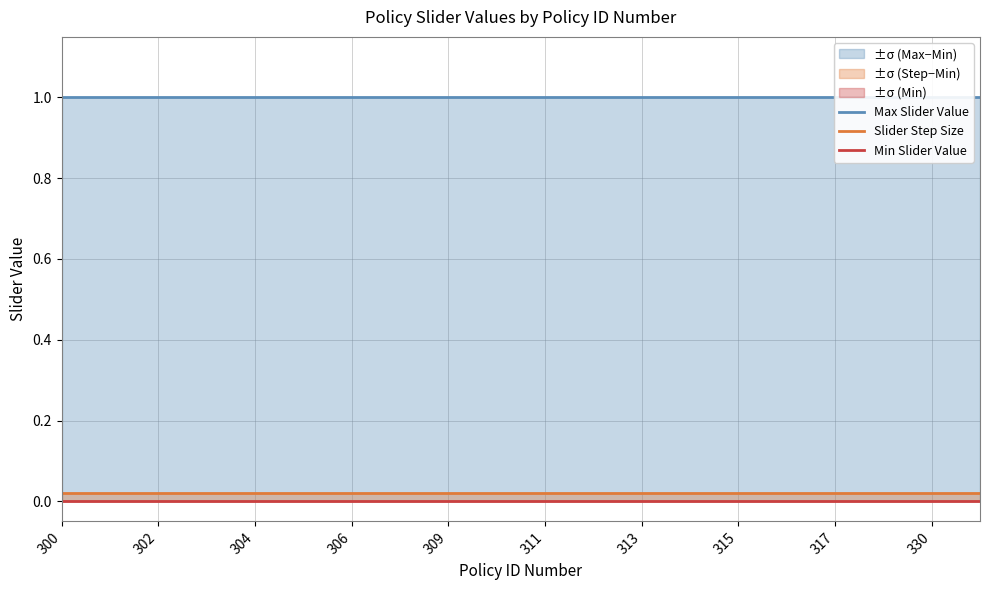

How many lines are shown in the chart?

3